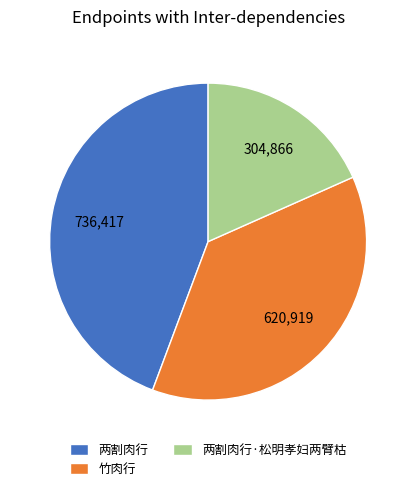

What is the ratio of the value at 两割肉行·松明孝妇两臂枯 to the value at 竹肉行?

0.5